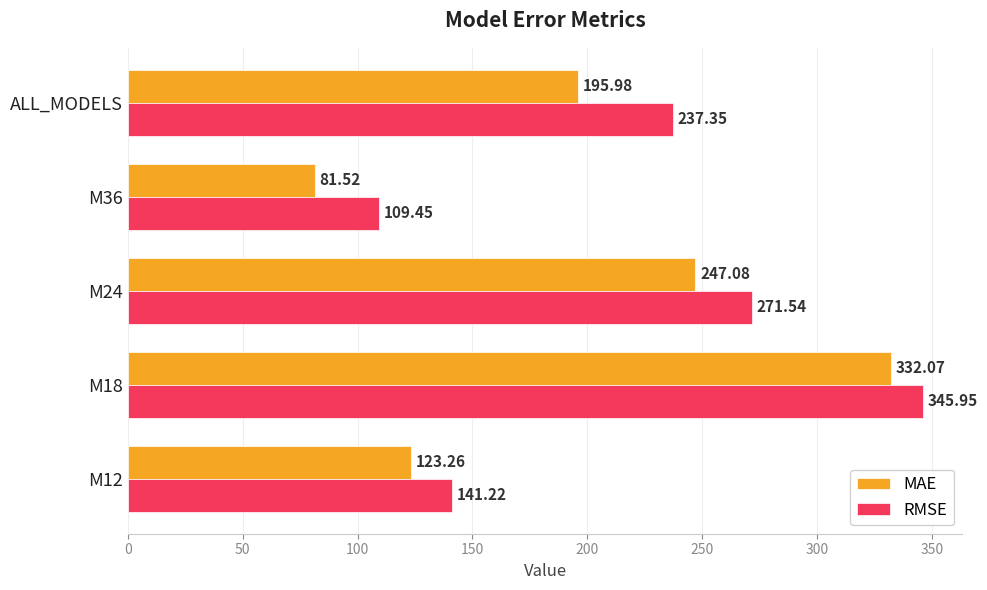

Rank the series at M18 from highest to lowest value.

RMSE, MAE